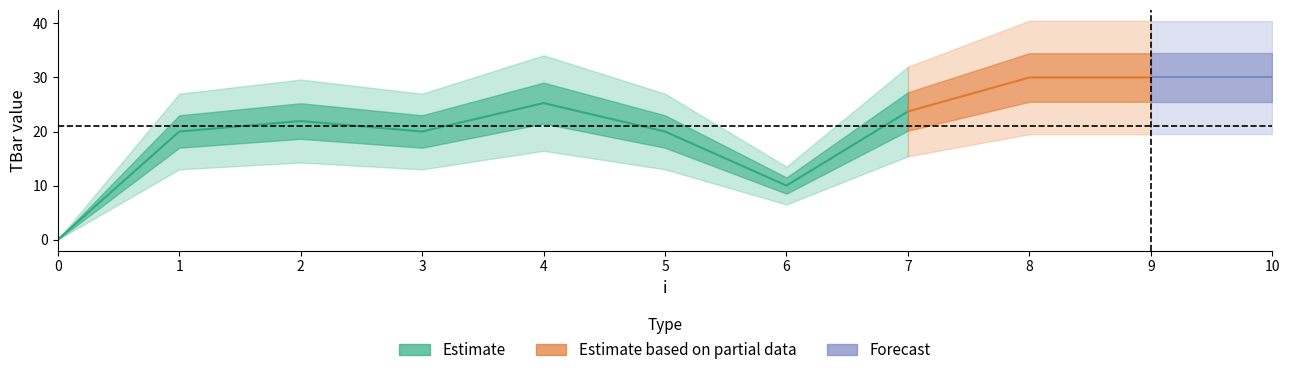

What is the value of the 11th point from the left?

30.0